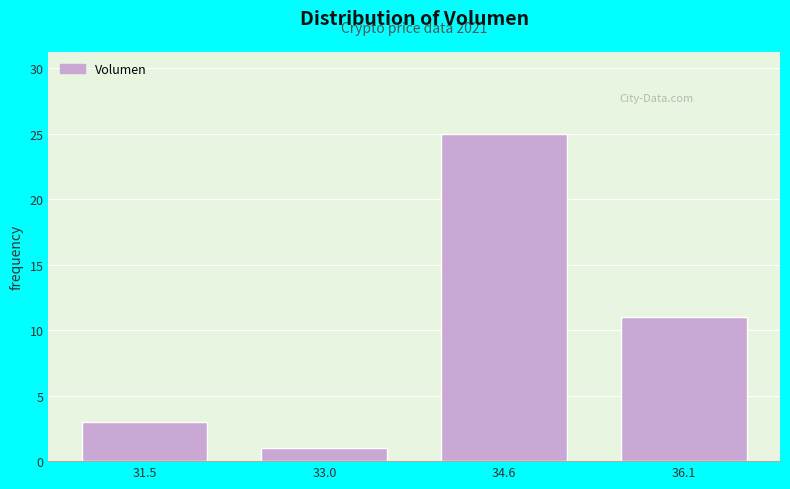

Reading left to right, what are all the values shown in this chart?

31.5=3	33.0=1	34.6=25	36.1=11